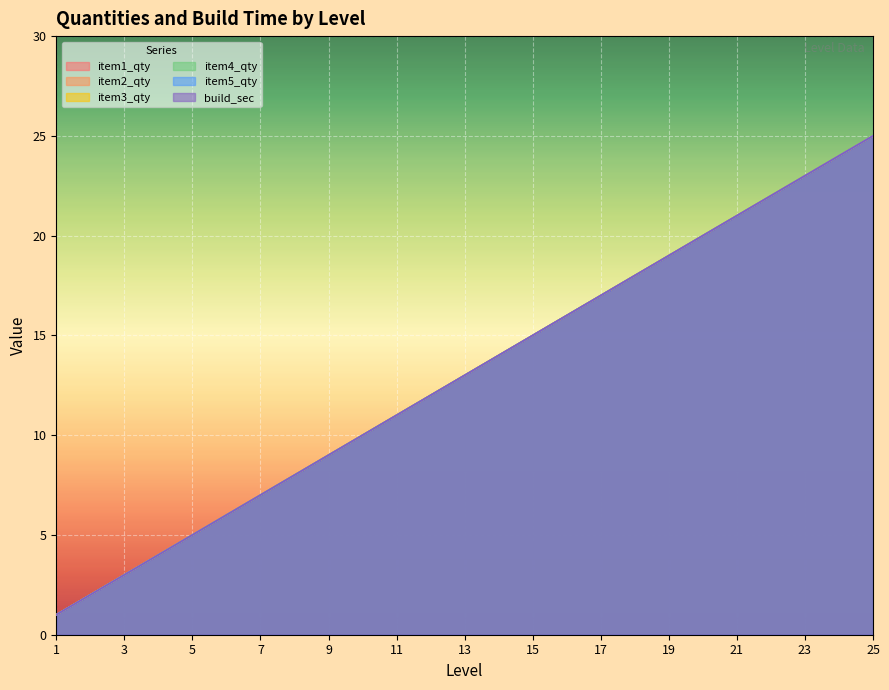

Between 21 and 8, which is larger?

21